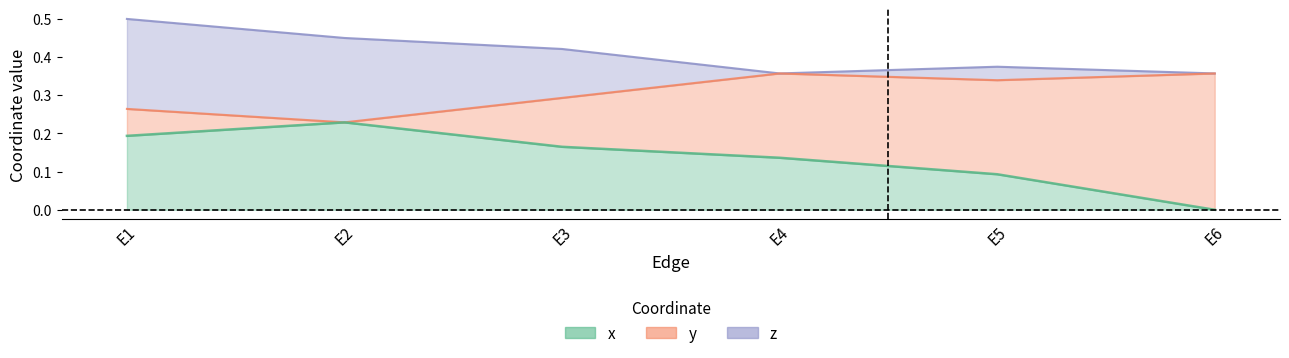

Which series has the largest total across all categories?

z